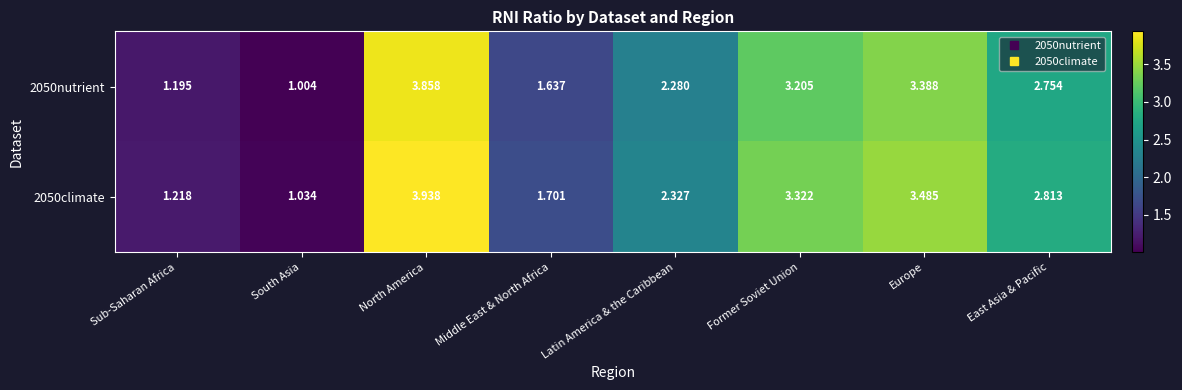

At which label is 2050climate closest to 2?

Middle East & North Africa